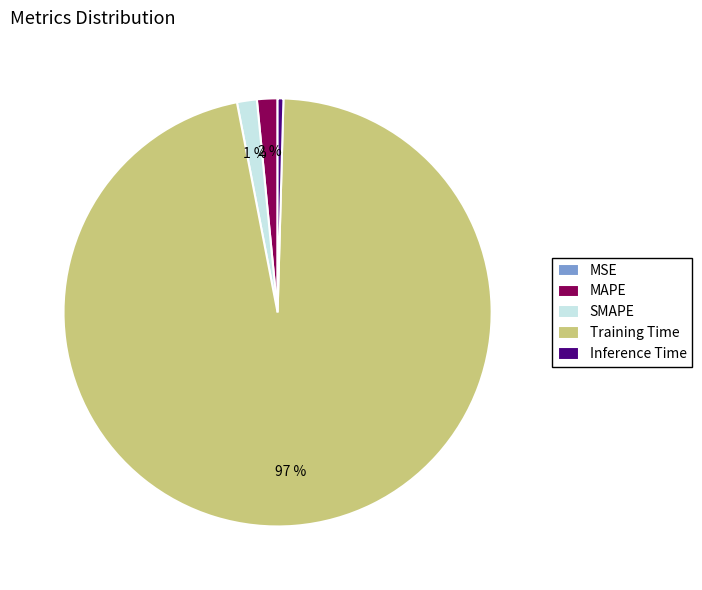

Does Training Time account for over 50% of the chart?

Yes